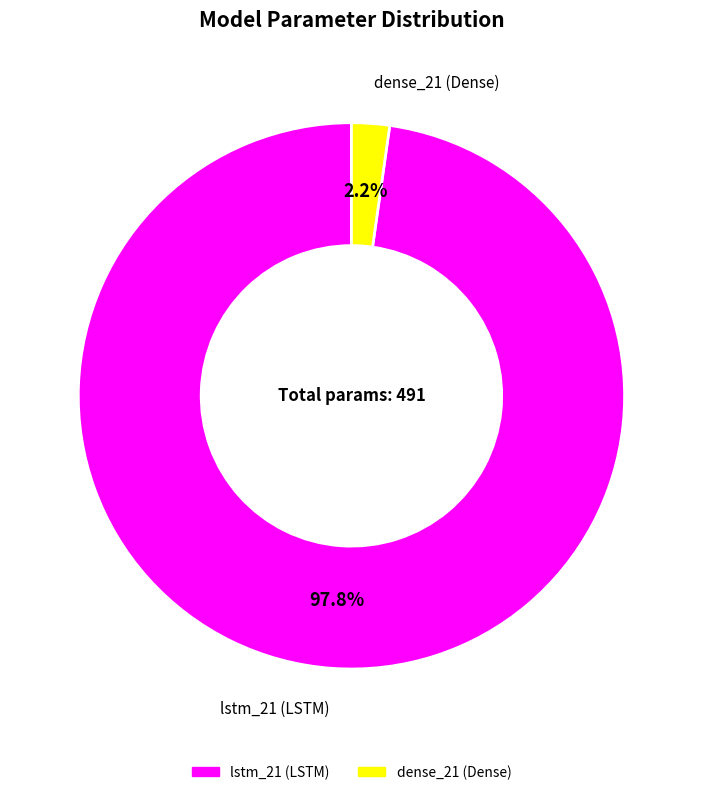

Which category accounts for the majority?

lstm_21 (LSTM)